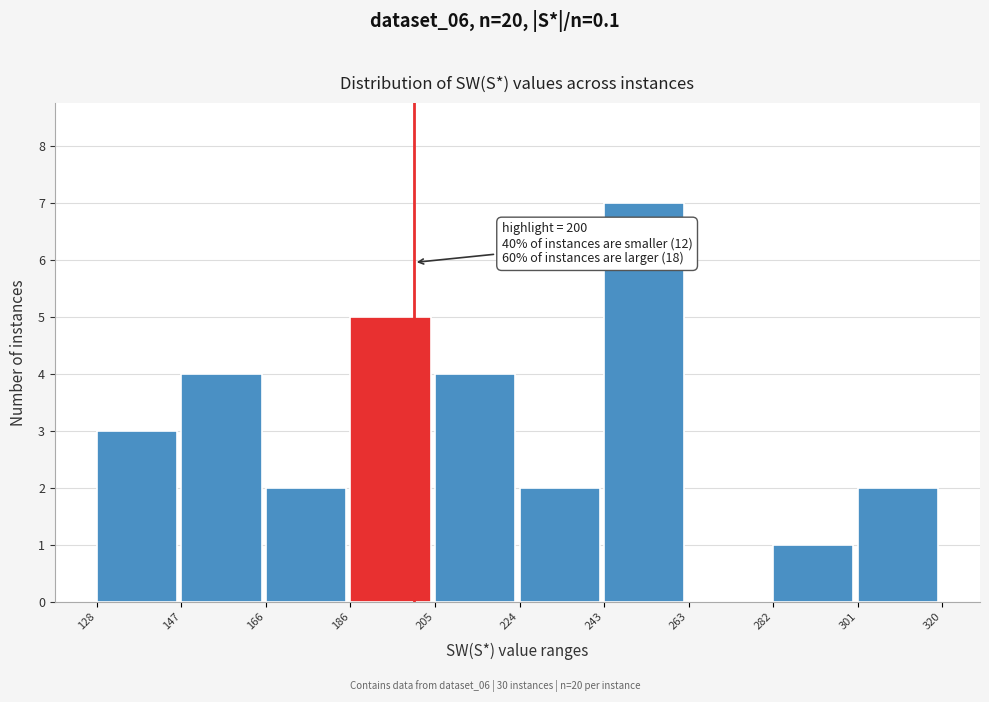

Which range on the x-axis has the tallest bar?

243 to 263